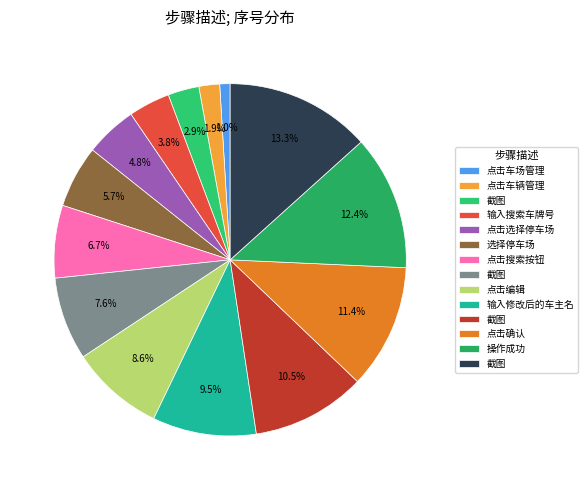

Which category has the smallest portion of the pie?

点击车场管理